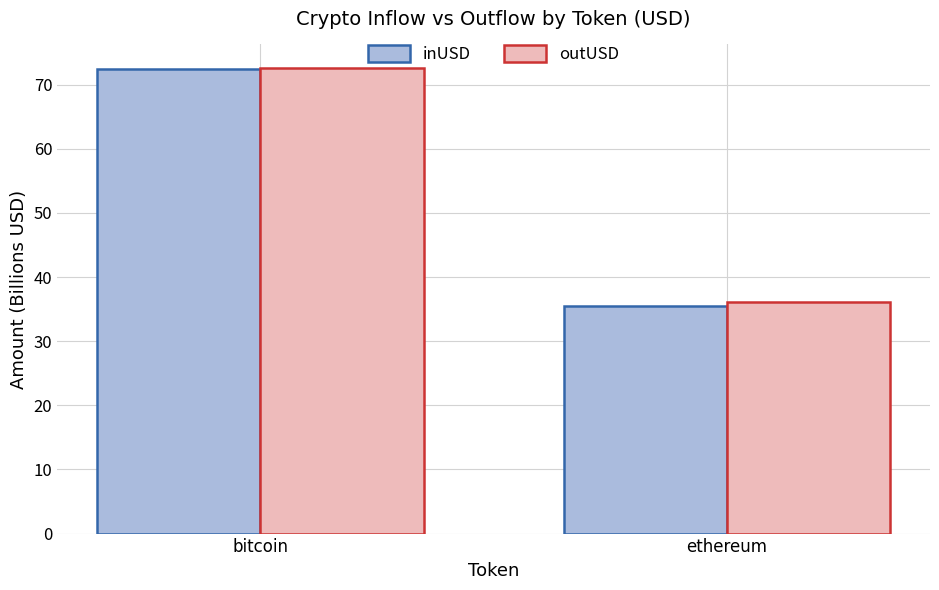

What is the difference between the maximum and minimum values in the inUSD series?

37.0